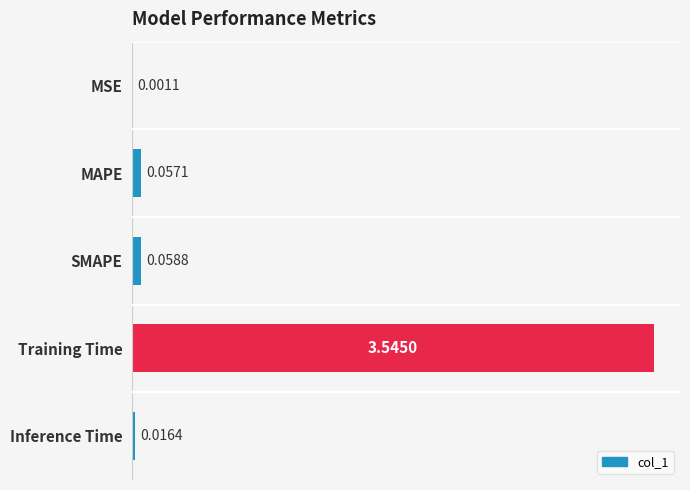

Where is the data nearest to the value 1?

SMAPE